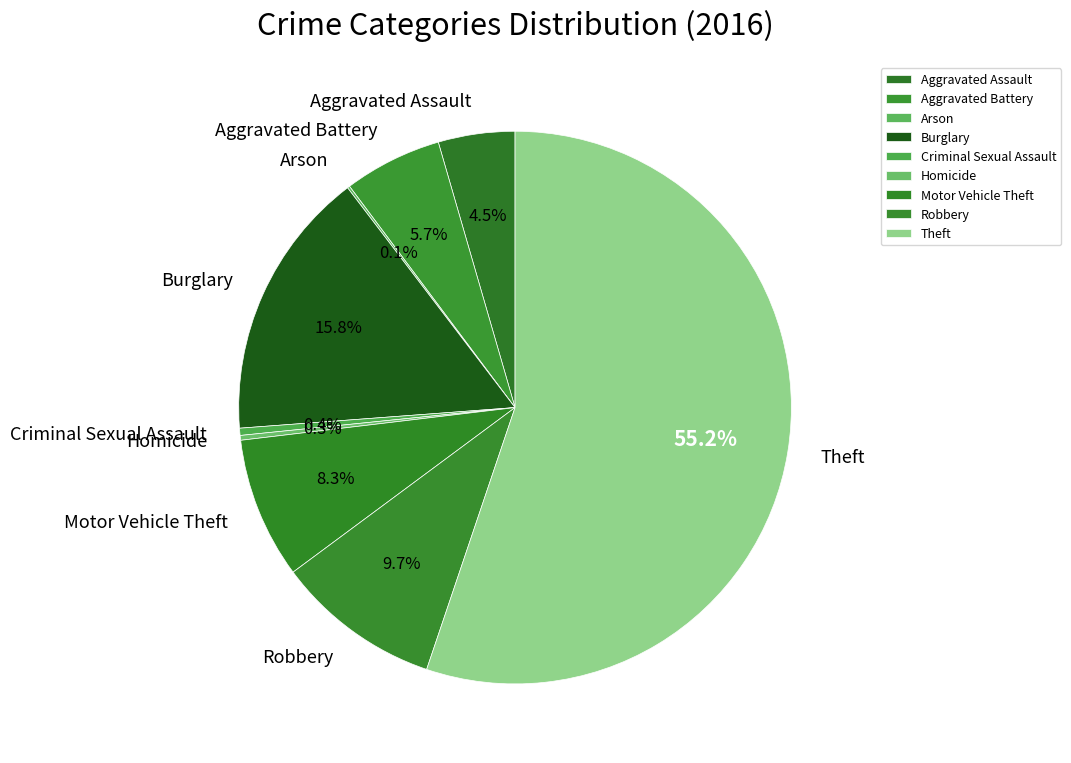

Does Theft represent more than half of the total?

Yes